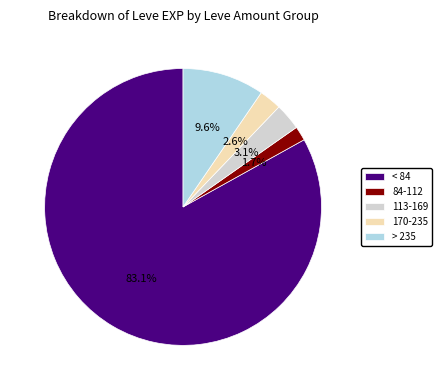

Is there any slice that represents more than half of the pie?

Yes